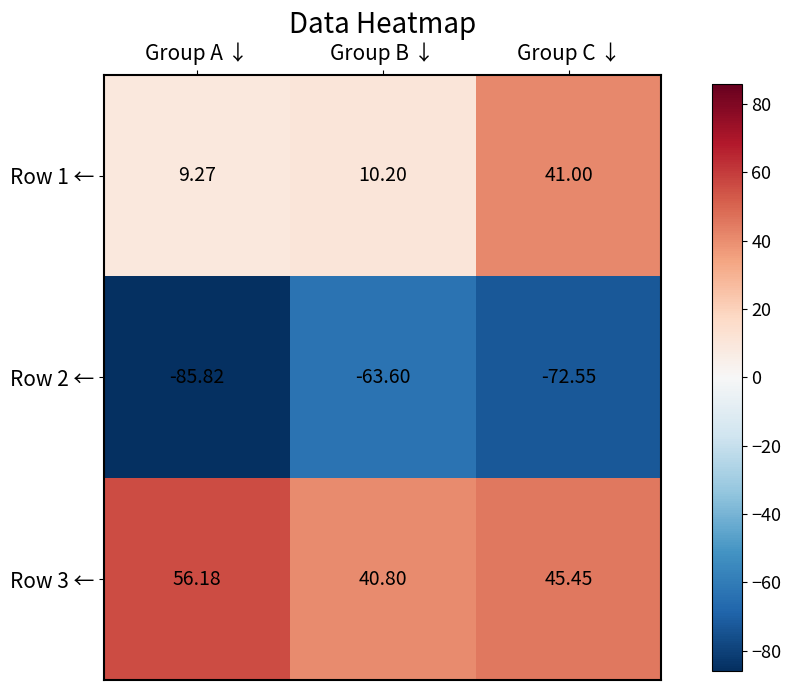

At how many categories does at least one series exceed 0?

3